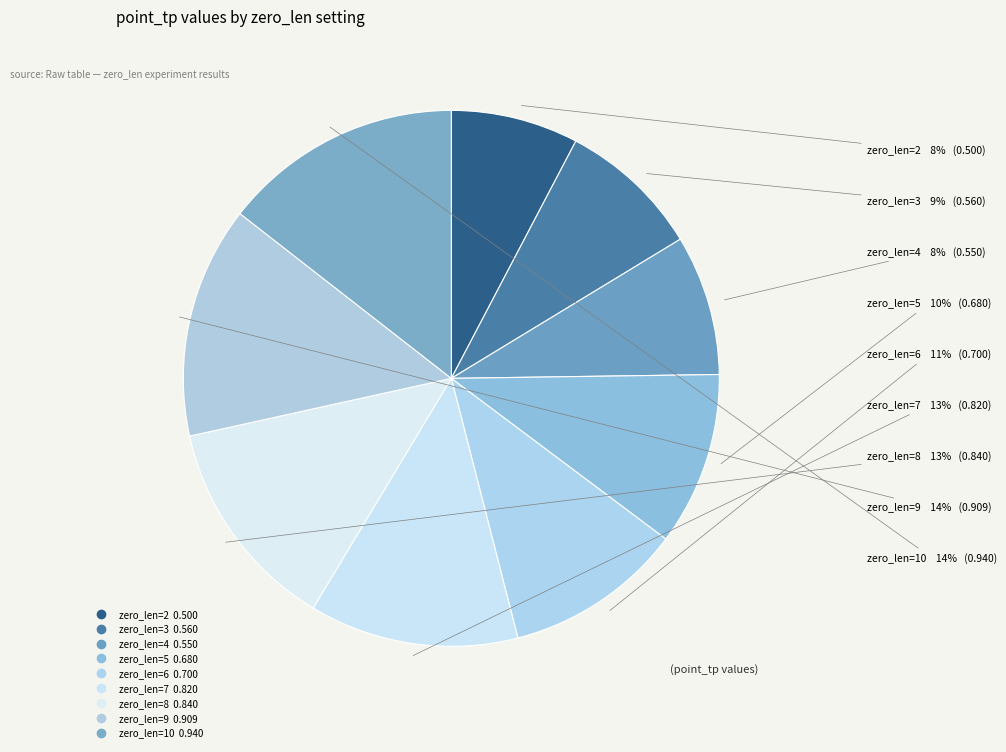

How many segments does this pie chart have?

9